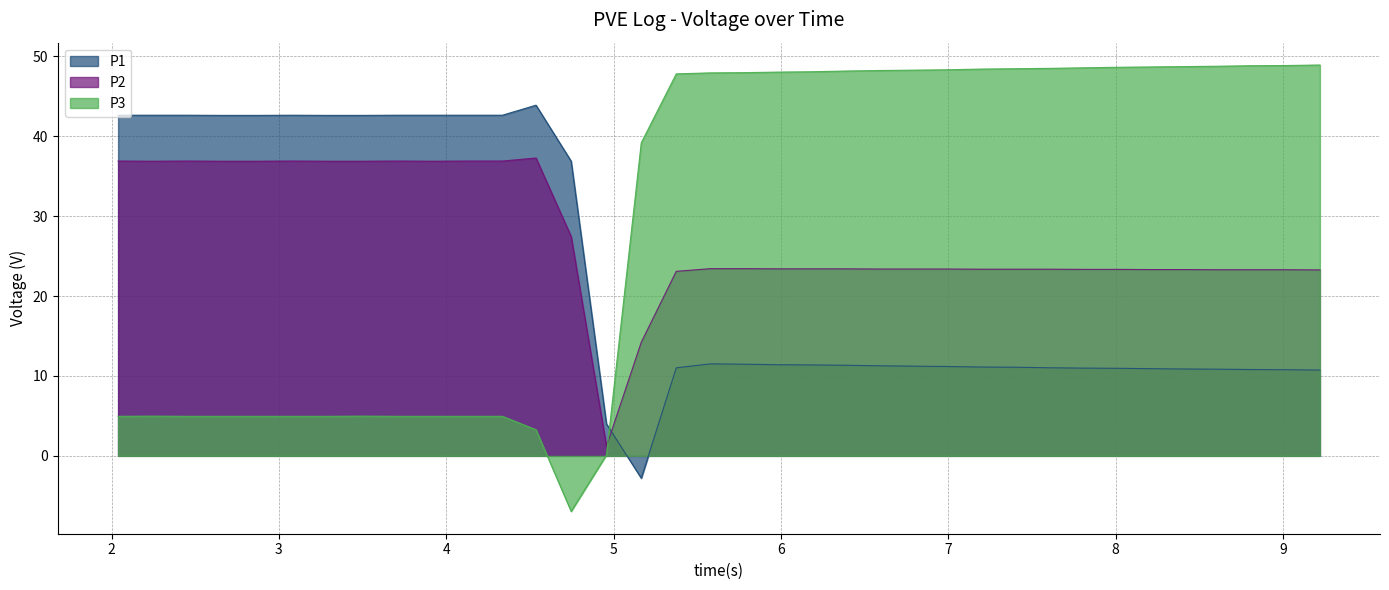

What is the value of the P1 point at the 15th from the left?

4.0